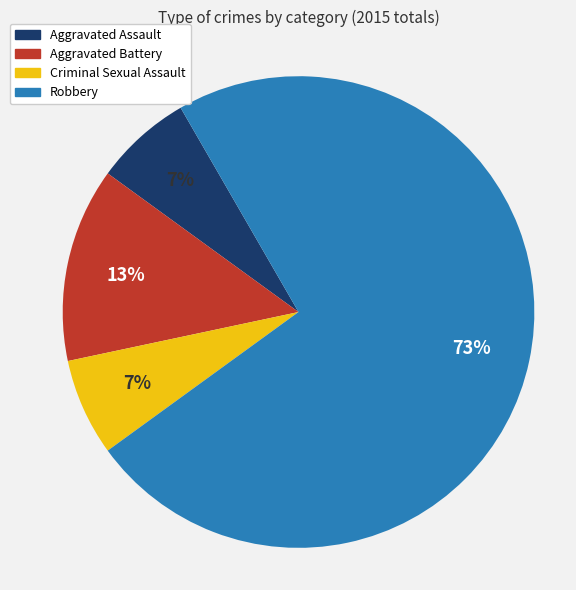

Do Aggravated Assault and Robbery together represent more than half of the pie?

Yes